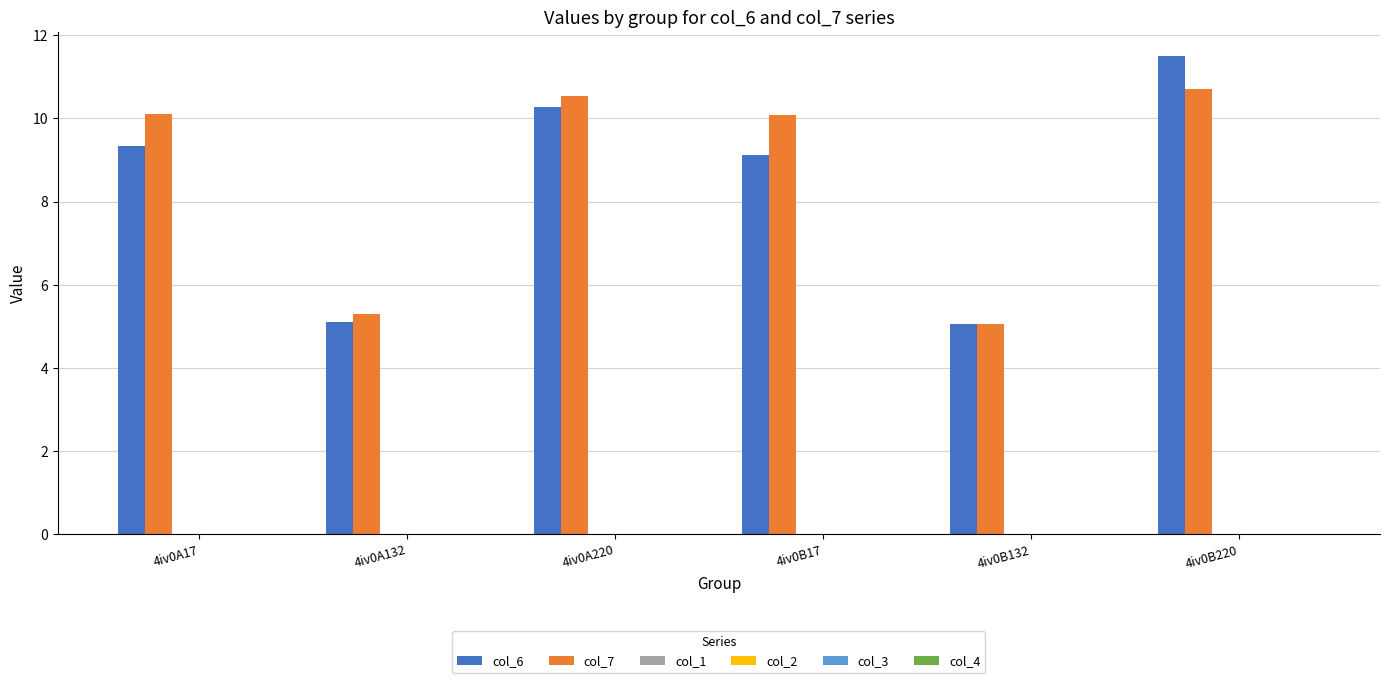

Which series has the largest range (max minus min)?

col_6